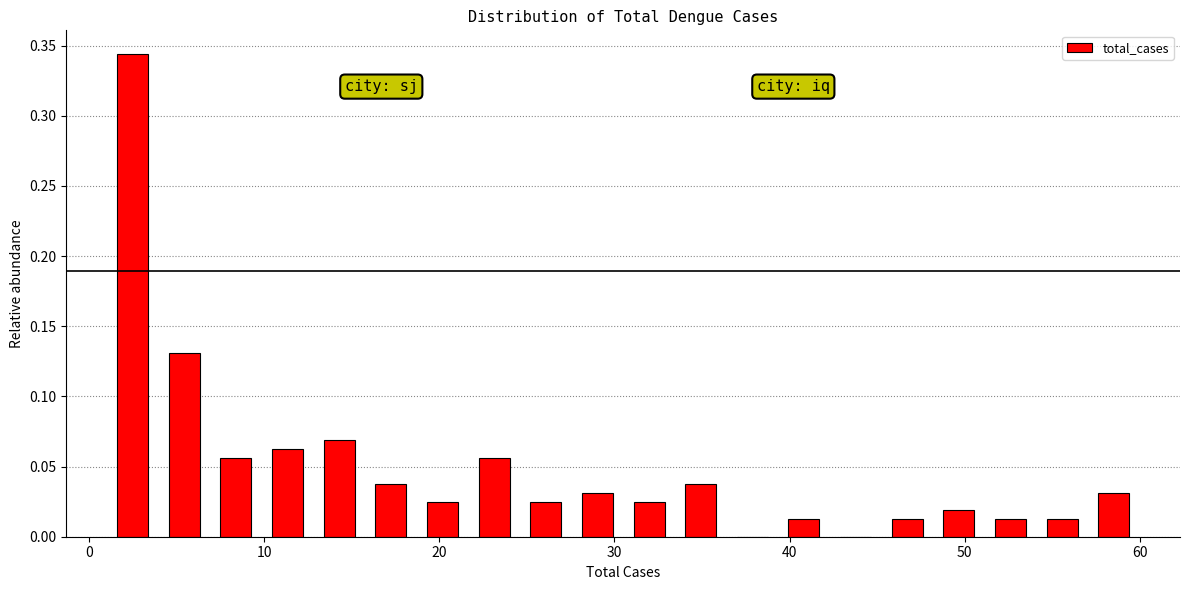

Read against the x-axis, roughly where is the centre of the tallest bar?

2